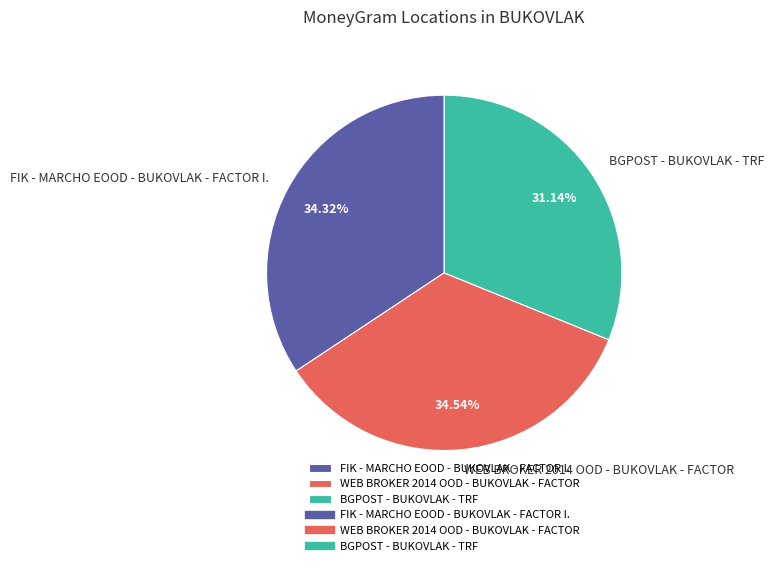

Between BGPOST - BUKOVLAK - TRF and WEB BROKER 2014 OOD - BUKOVLAK - FACTOR, which is larger?

WEB BROKER 2014 OOD - BUKOVLAK - FACTOR